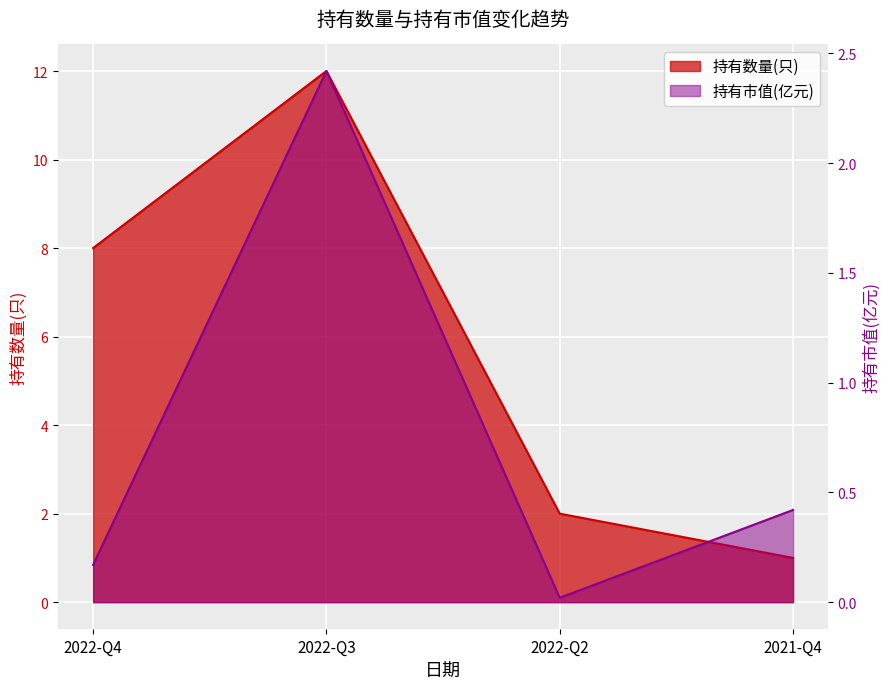

True or false: 持有市值(亿元) has a value of 0.2 at 2022-Q4.

True